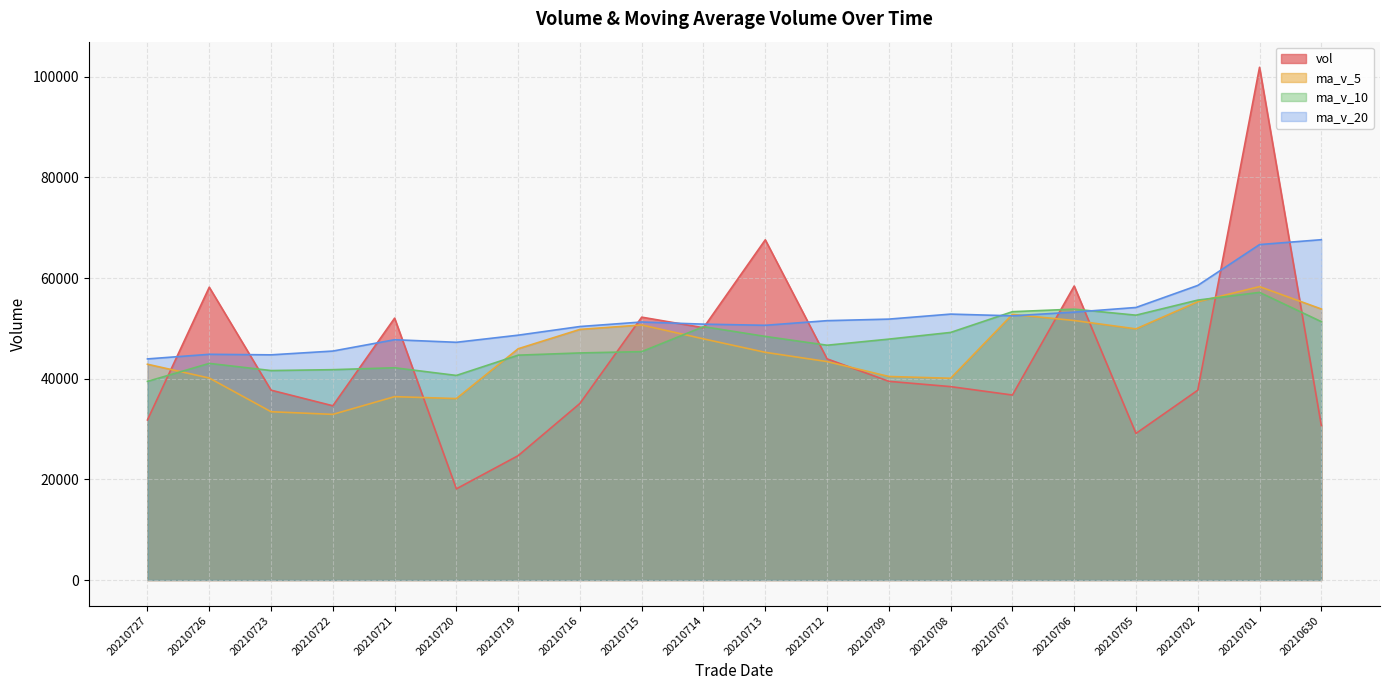

What is the minimum value for ma_v_5?

32909.1